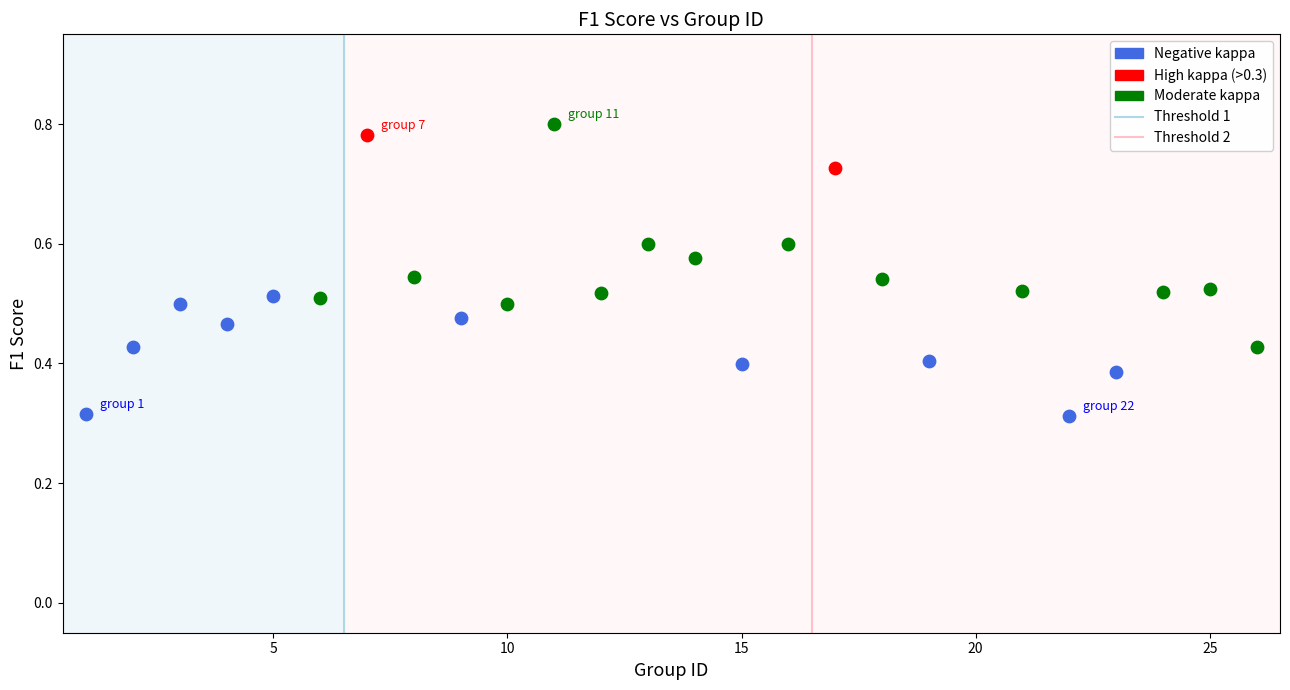

Which series reaches the maximum Y coordinate?

Moderate kappa